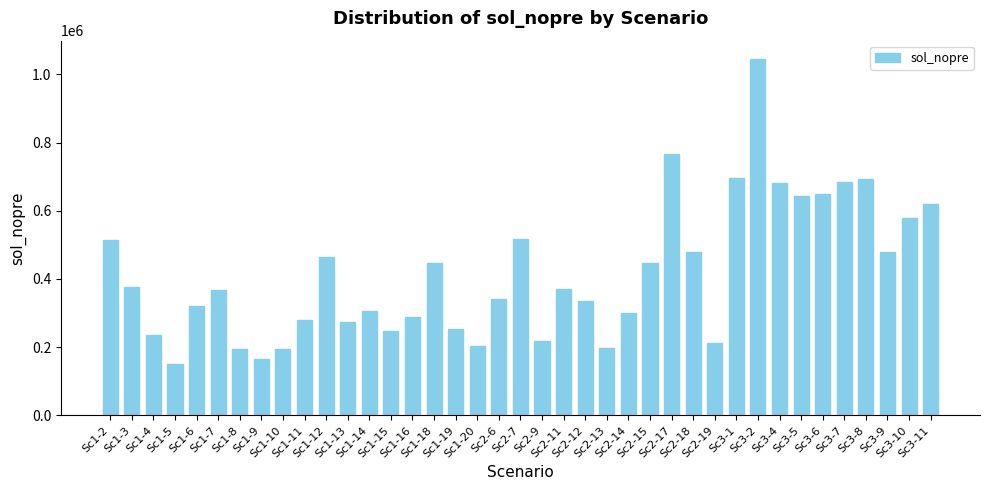

What is the difference between the maximum and minimum values?

896920